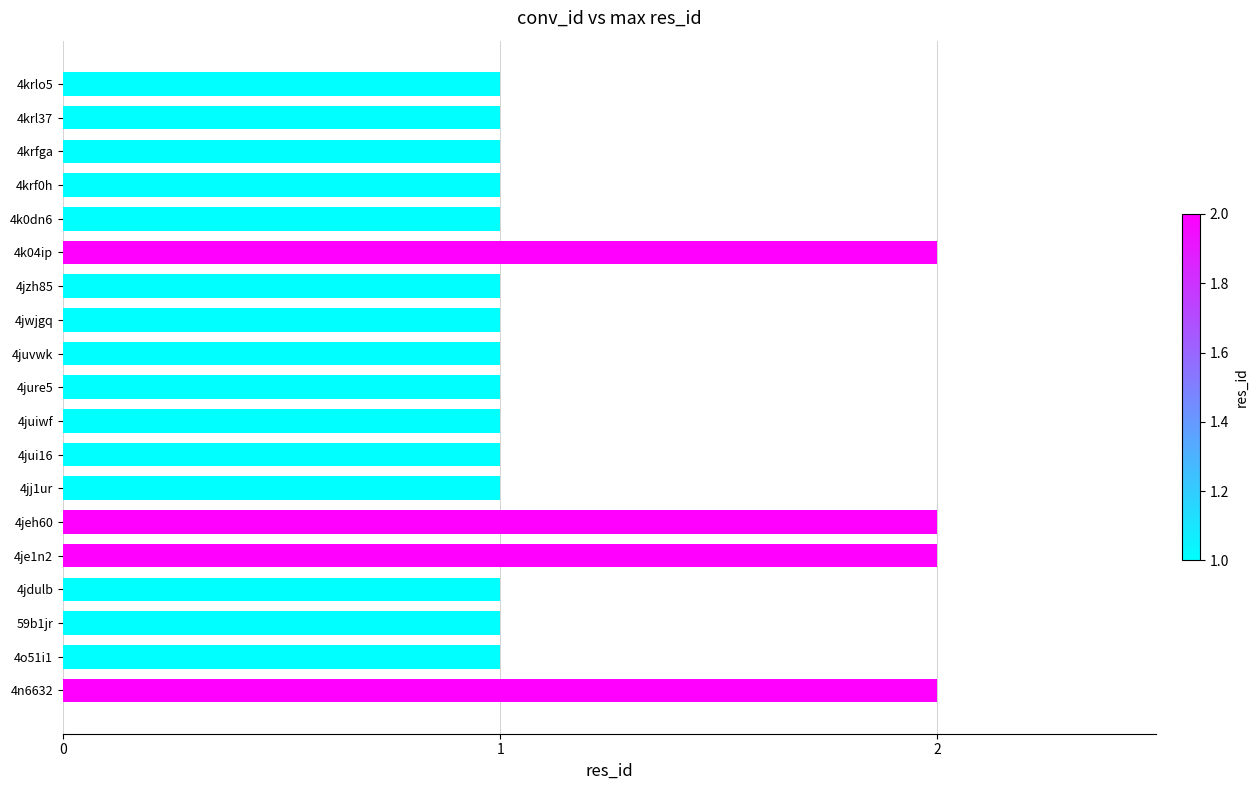

What is the sum of all values?

23